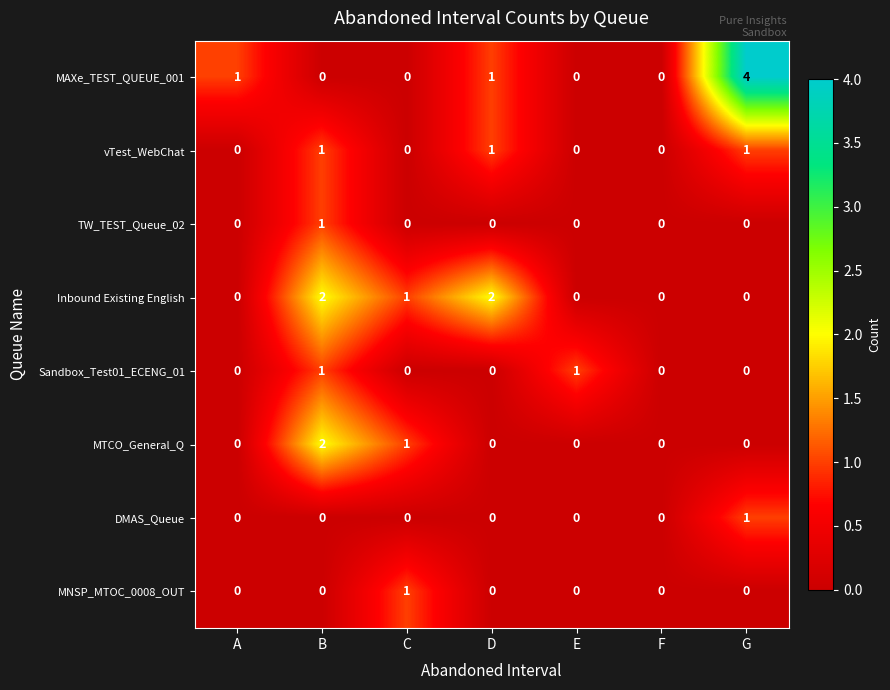

Is it true that MTCO_General_Q equals -1 at F?

False